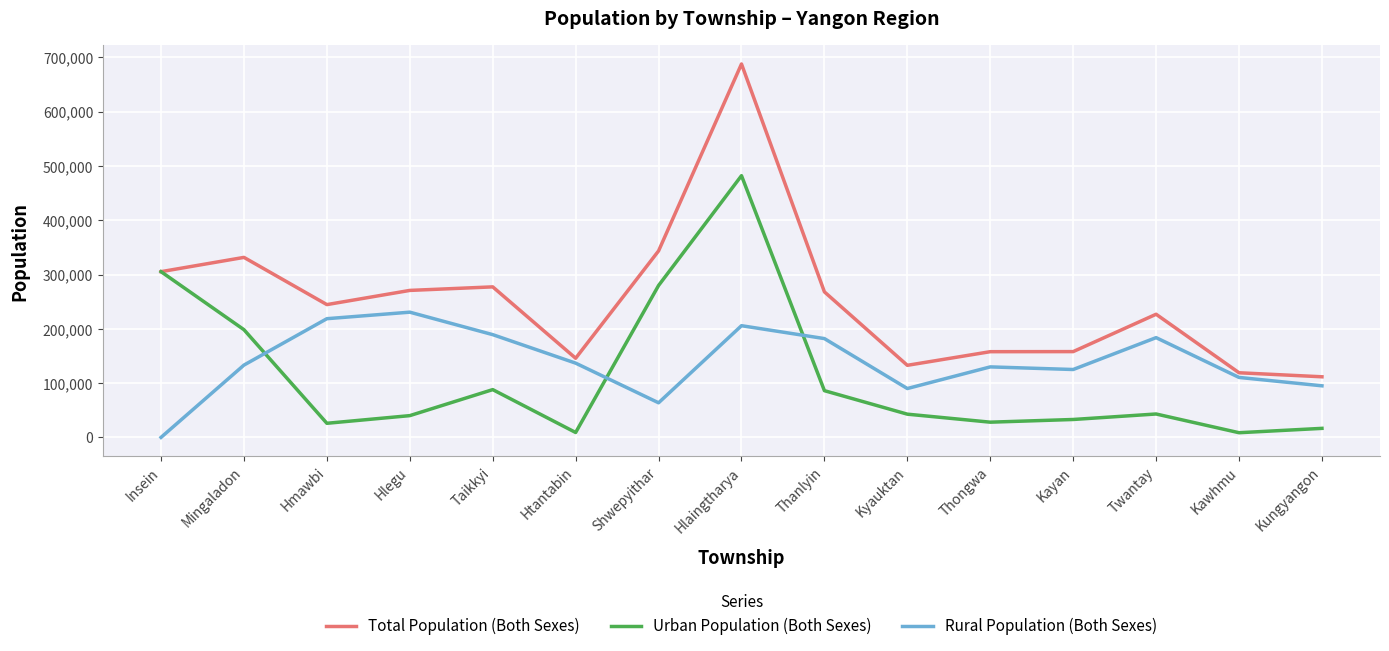

Is it true that Urban Population (Both Sexes) equals 110679 at Shwepyithar?

False